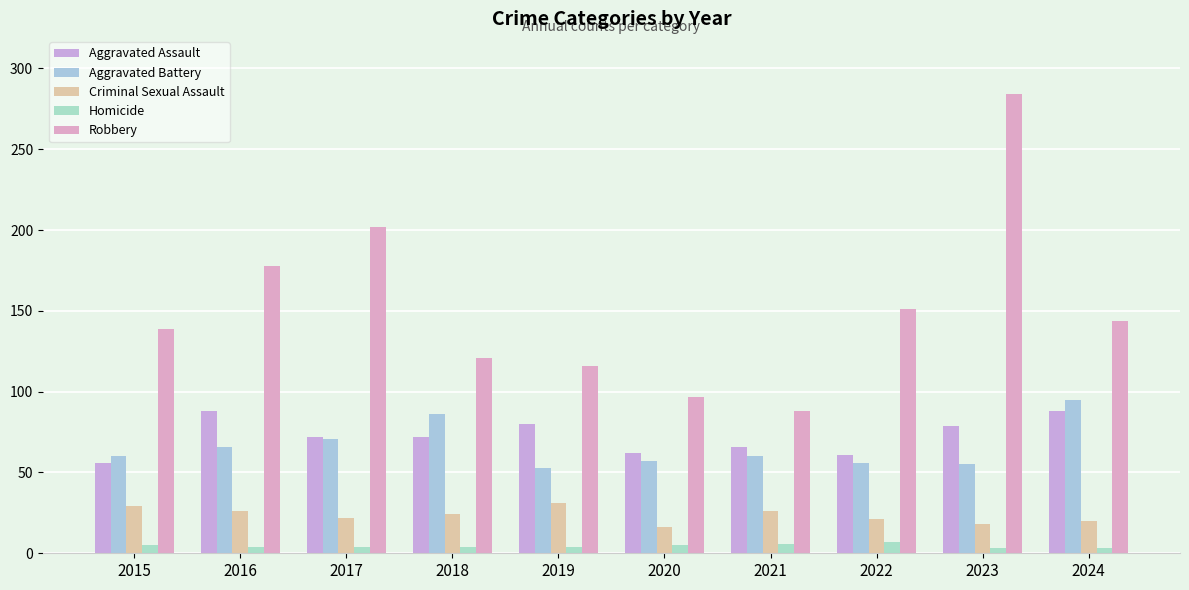

How many bars are there in each group?

5